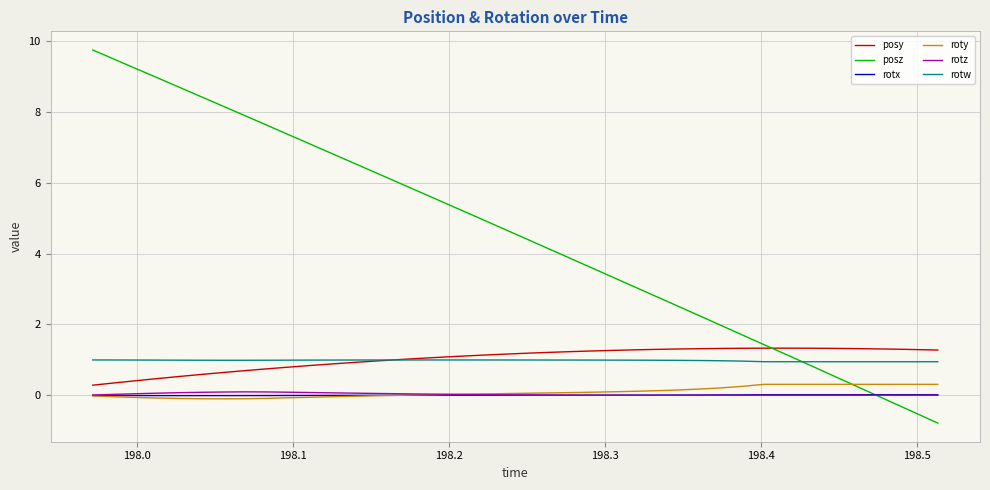

Which series has the largest range (max minus min)?

posz